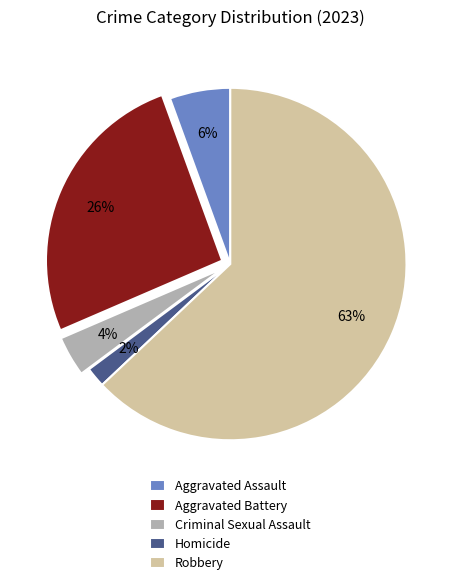

To the nearest percent, what percentage of the pie is Criminal Sexual Assault?

4%